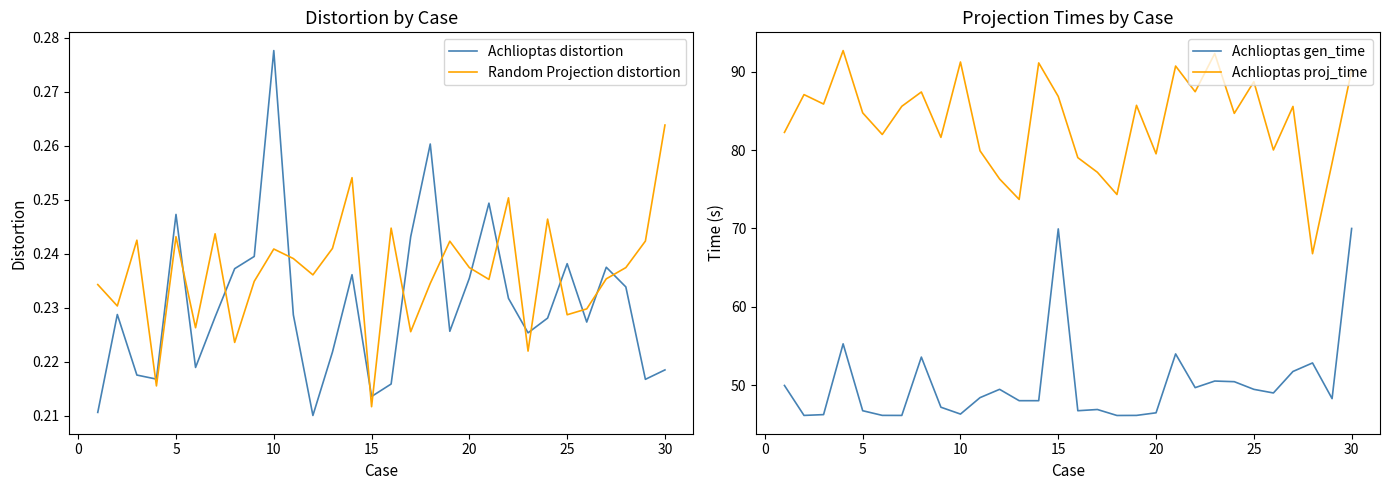

Where is Random Projection distortion nearest to the value 0?

15